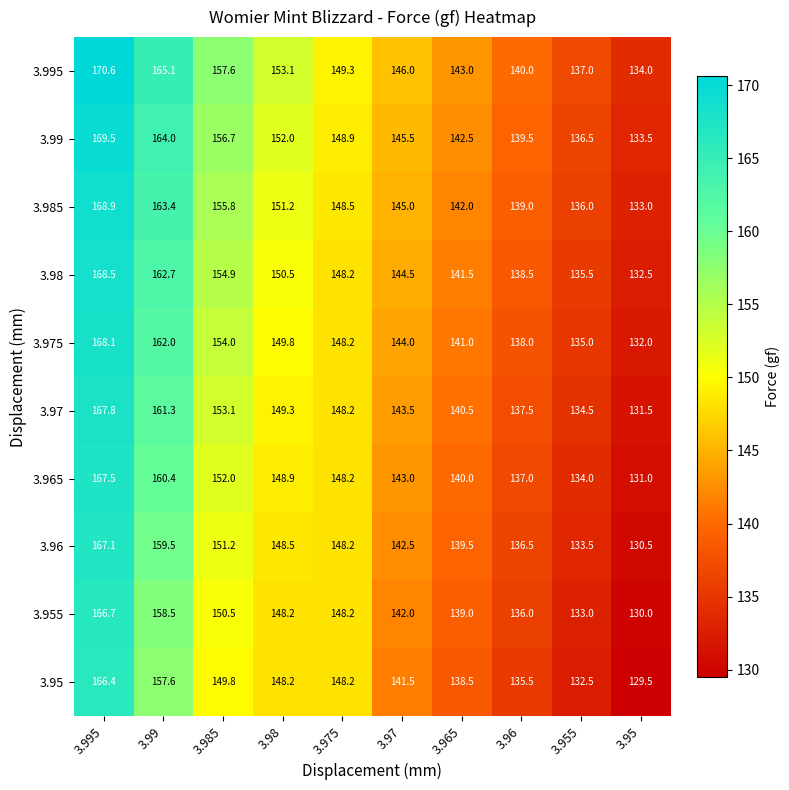

What is the difference between the 3.96 values at 3.985 and 3.975?

3.0